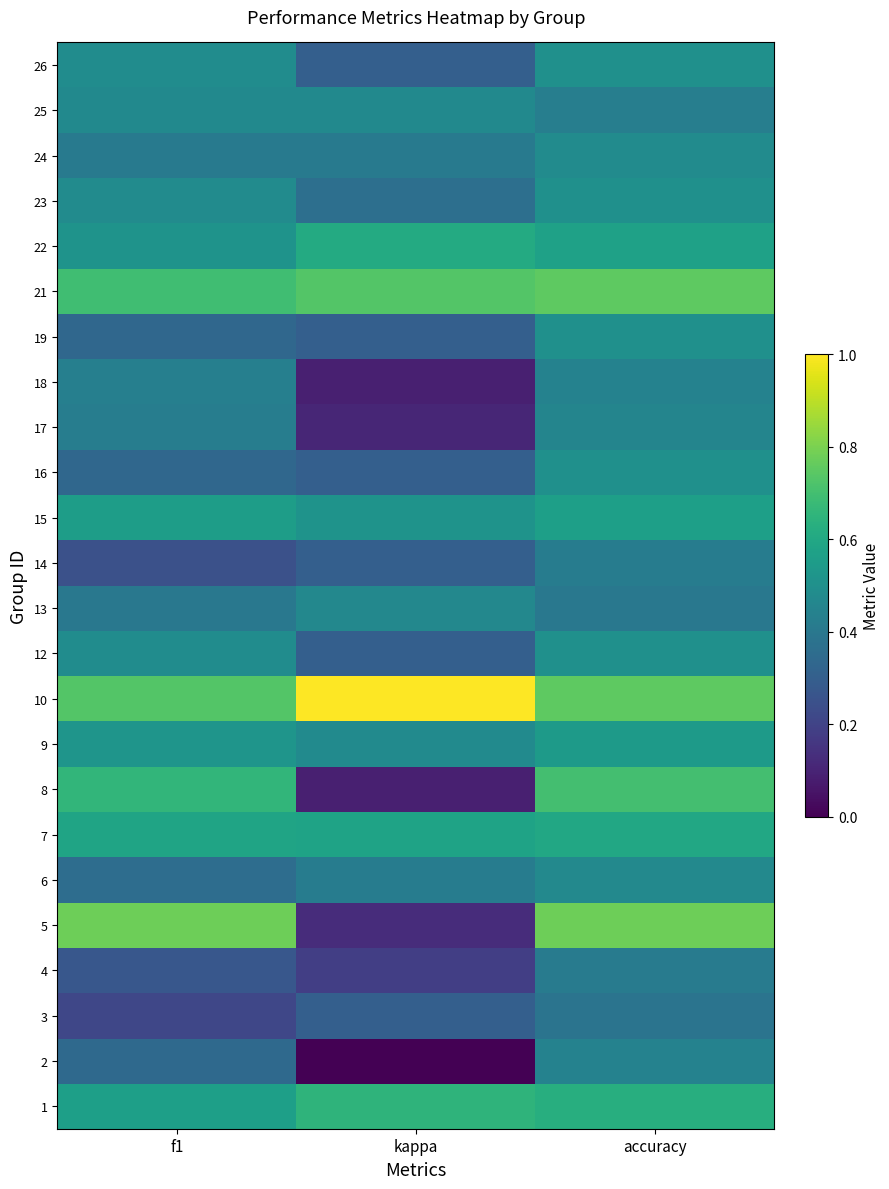

Which category has the highest value across all series?

kappa